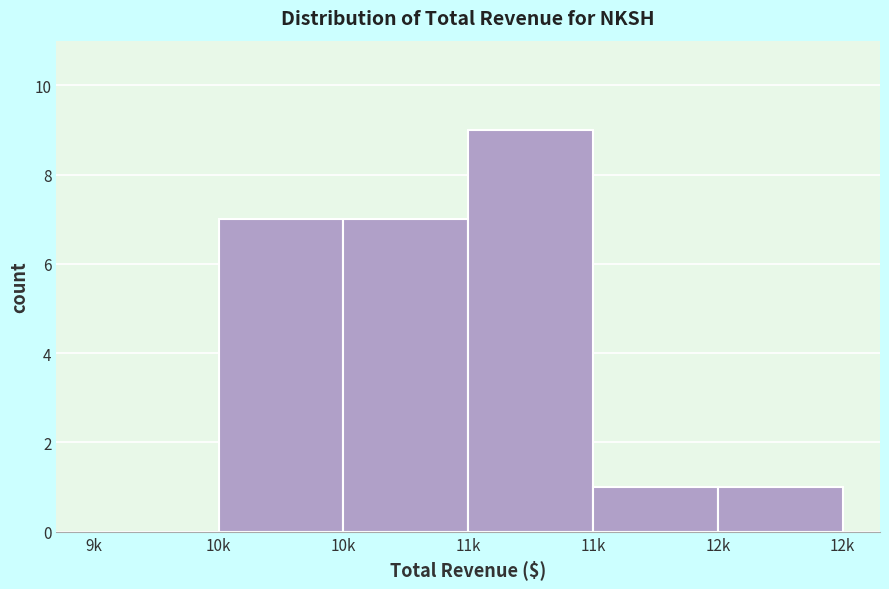

How many distinct data groups are displayed?

1